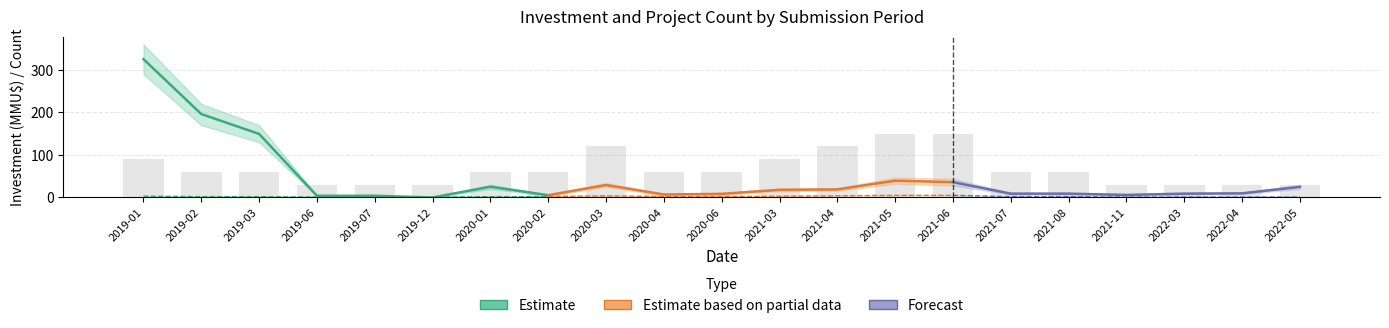

How many values are between 30 and 90?

17